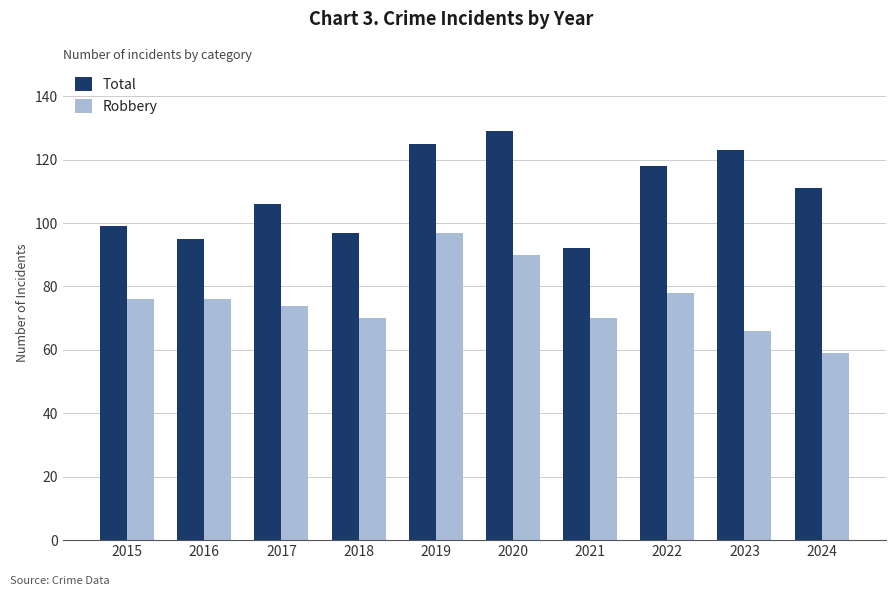

What is the difference between the maximum and minimum values in the Total series?

37